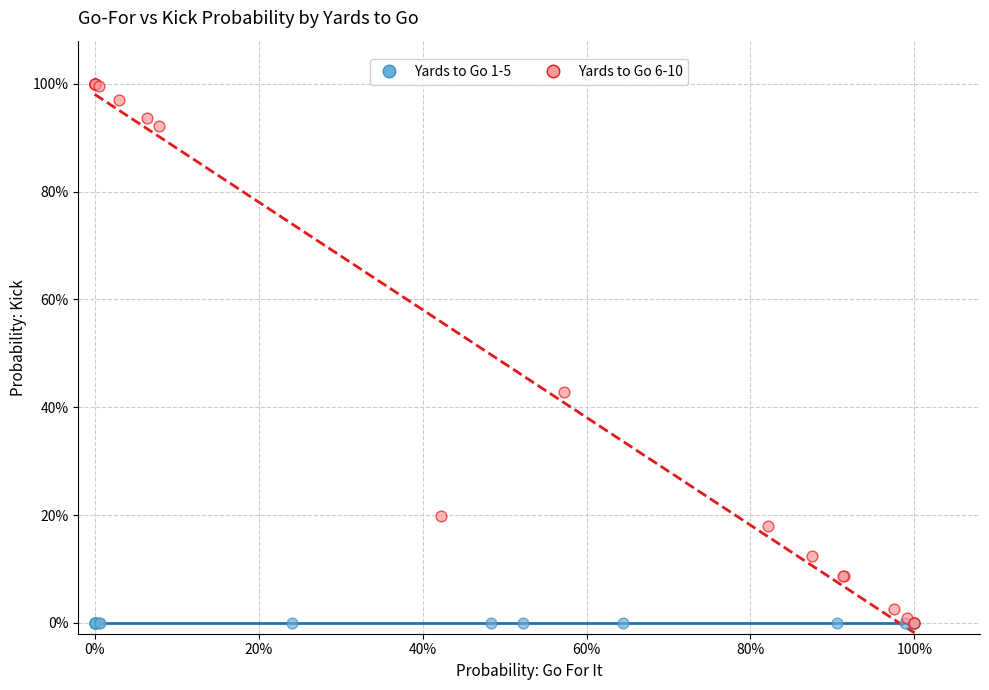

Which series contains the highest Y value?

Yards to Go 6-10